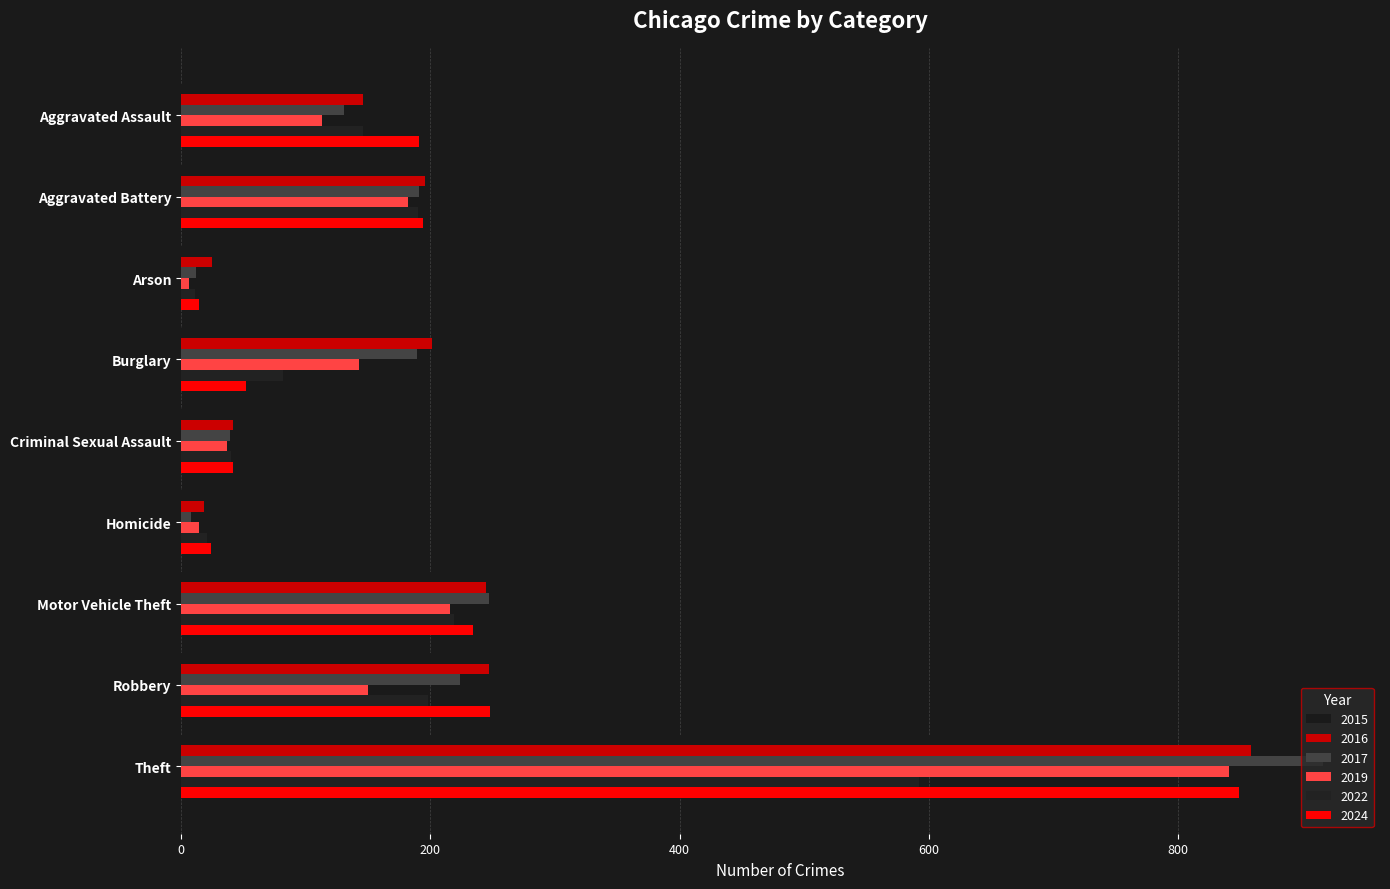

Which has a higher value, Aggravated Assault or Motor Vehicle Theft?

Motor Vehicle Theft